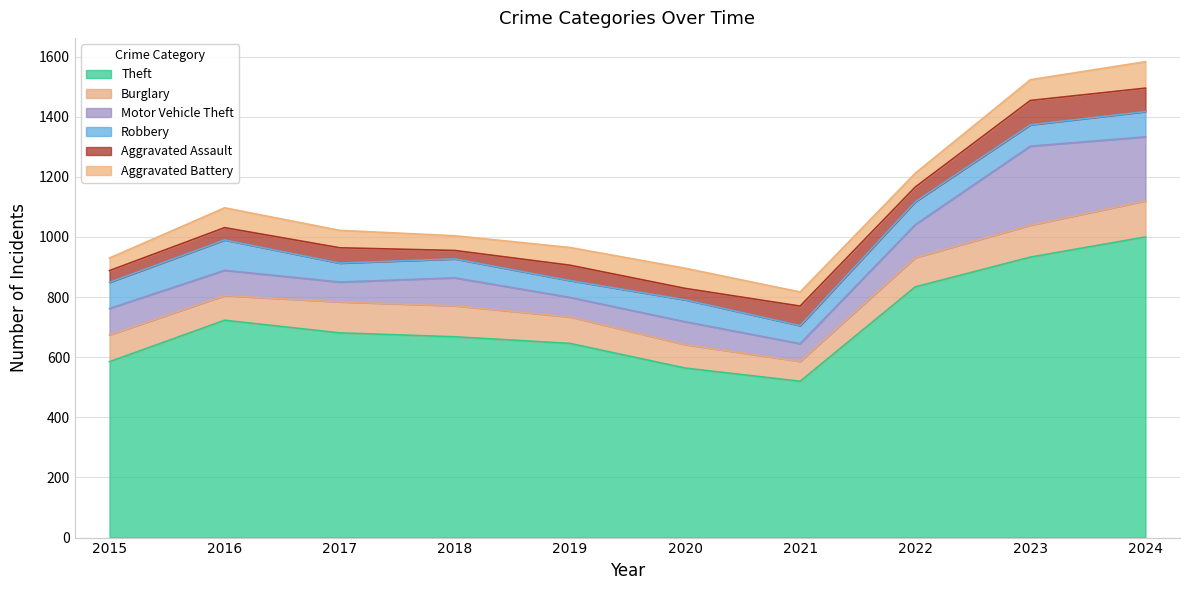

Which series has the largest total across all categories?

Theft